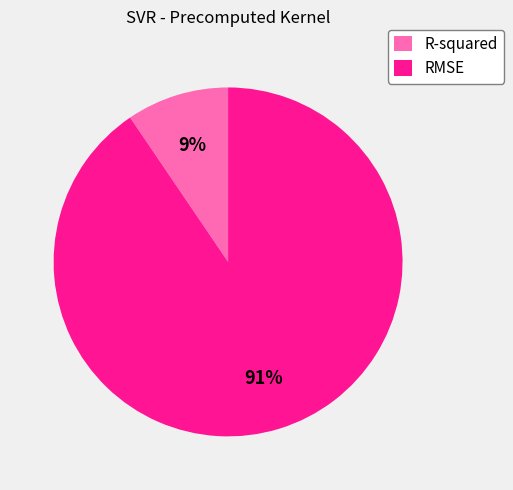

Is it true that RMSE is 91% of the pie?

True